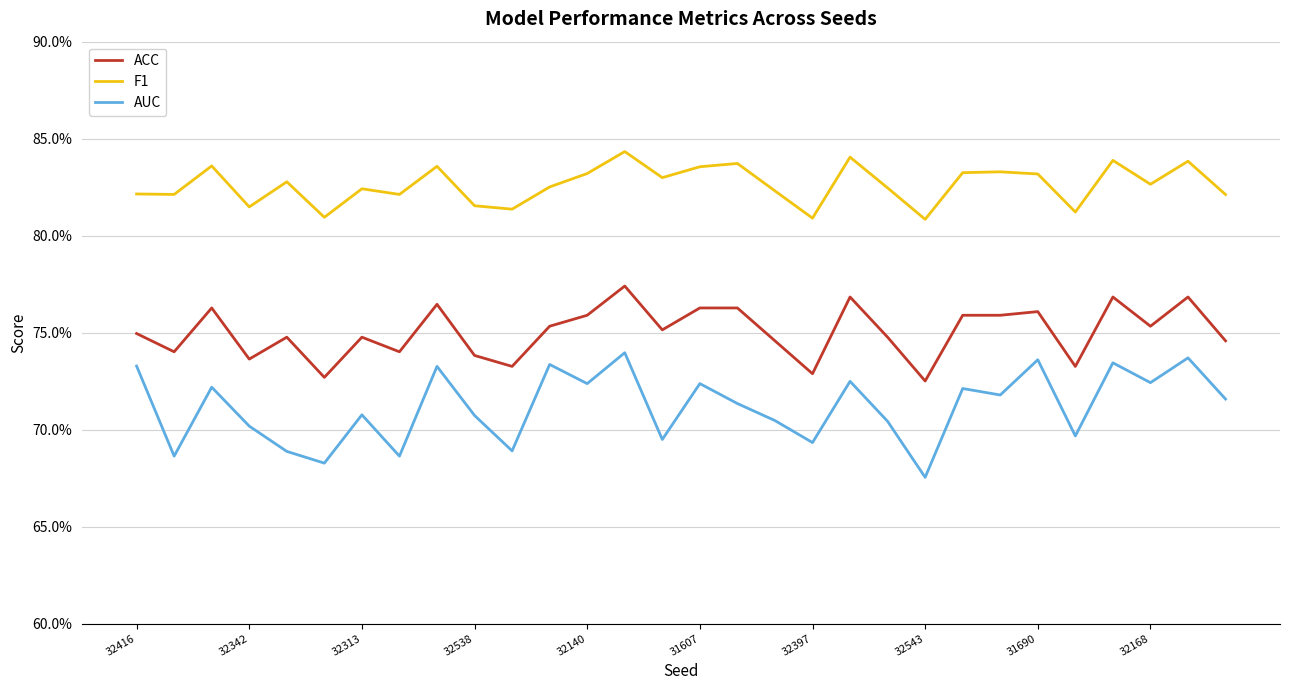

Which series has the largest range (max minus min)?

AUC